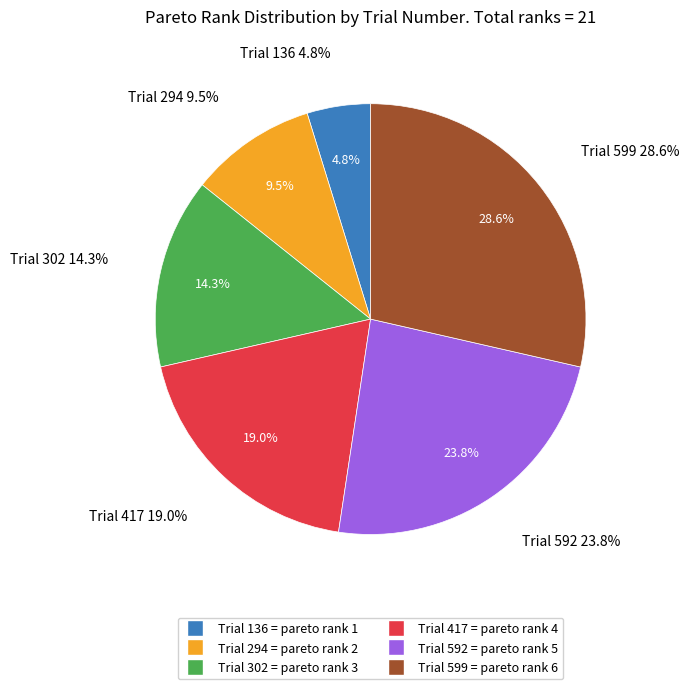

To the nearest percent, what portion does 302 represent?

14%